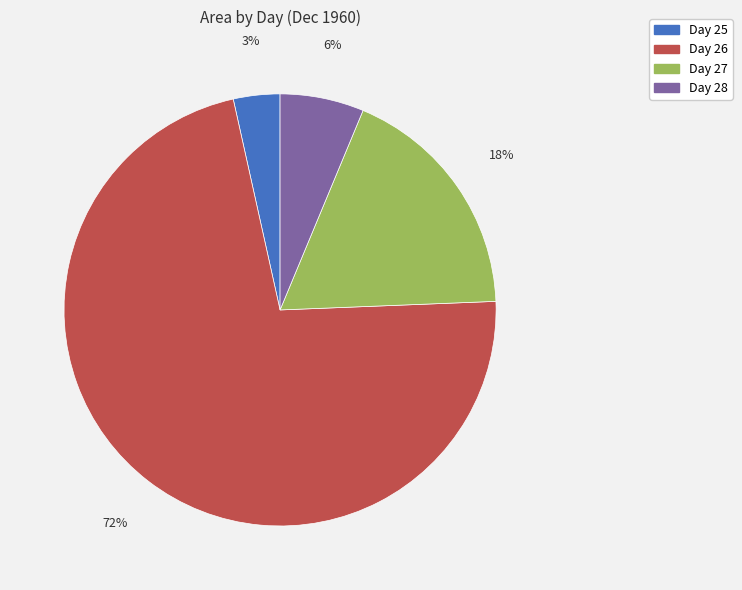

Does any single category account for the majority?

Yes